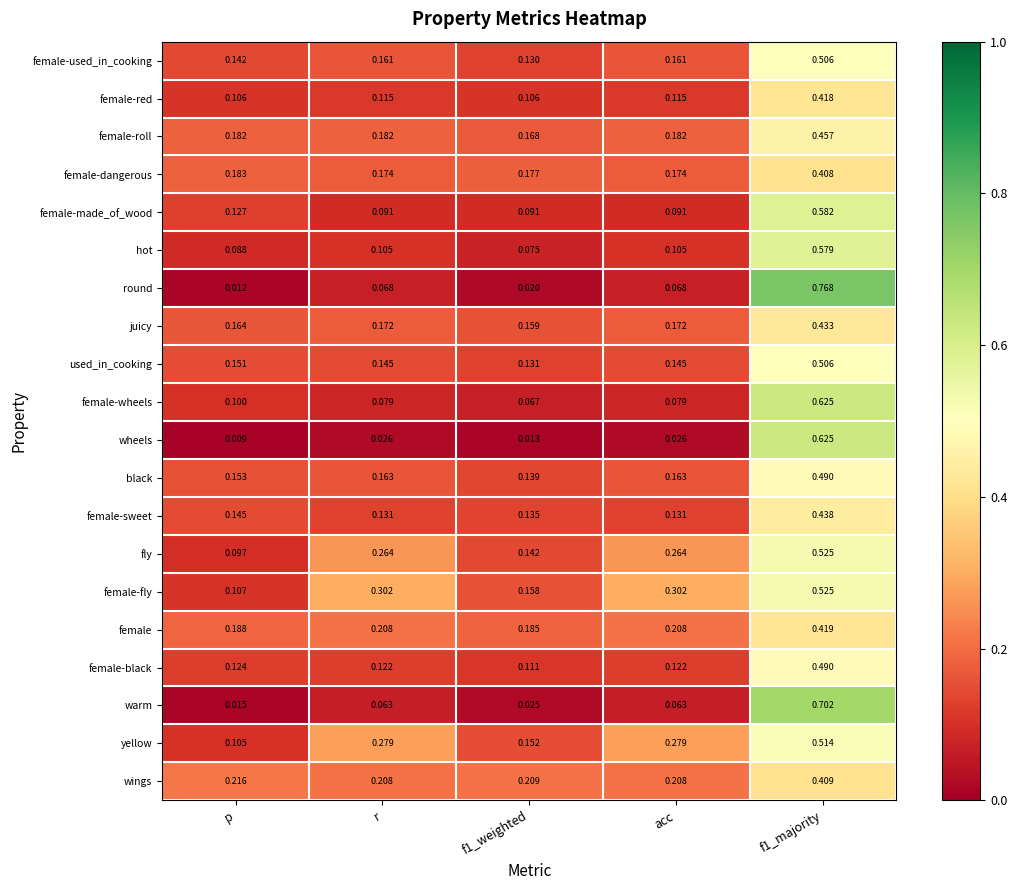

How many categories are shown in the chart?

5